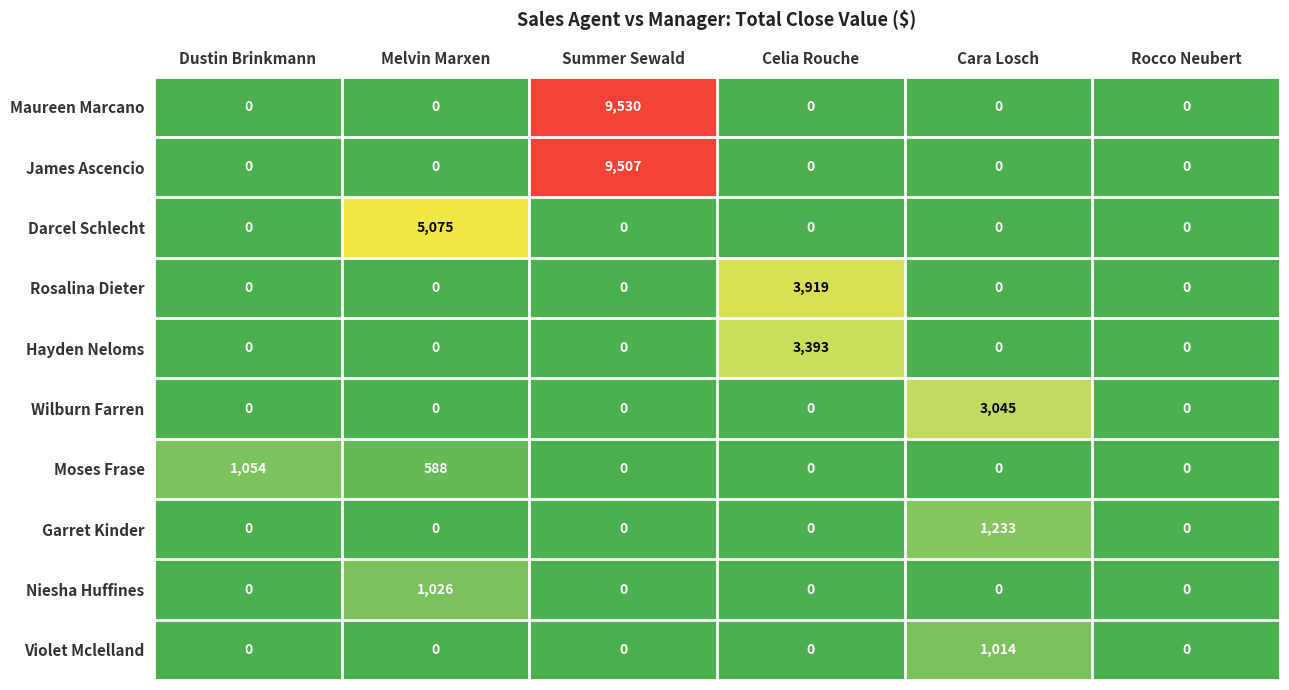

How many values in Wilburn Farren are above zero?

1